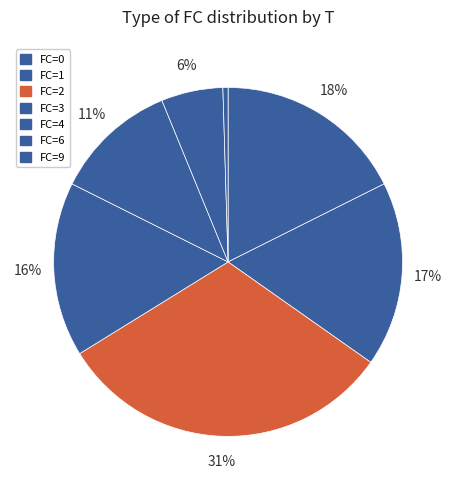

How many segments does this pie chart have?

7